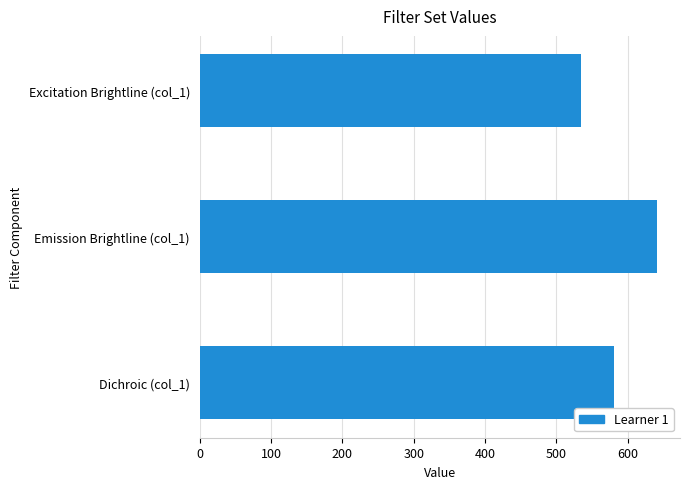

What is the label of the 2nd bar from the top?

Emission Brightline (col_1)